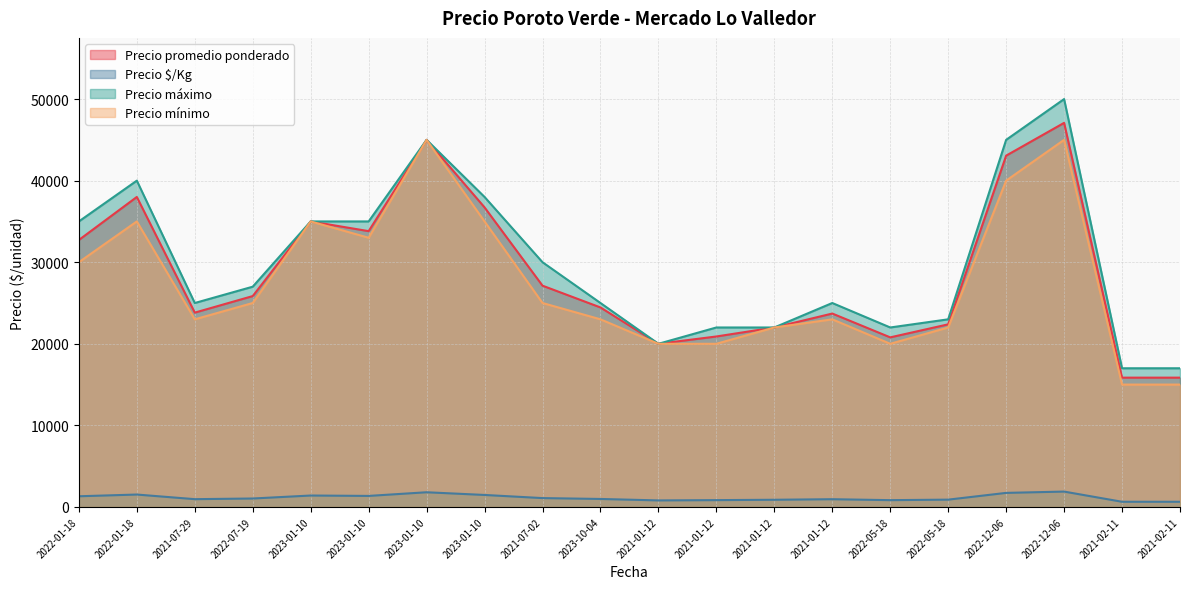

What is the maximum value for Precio promedio ponderado?

47083